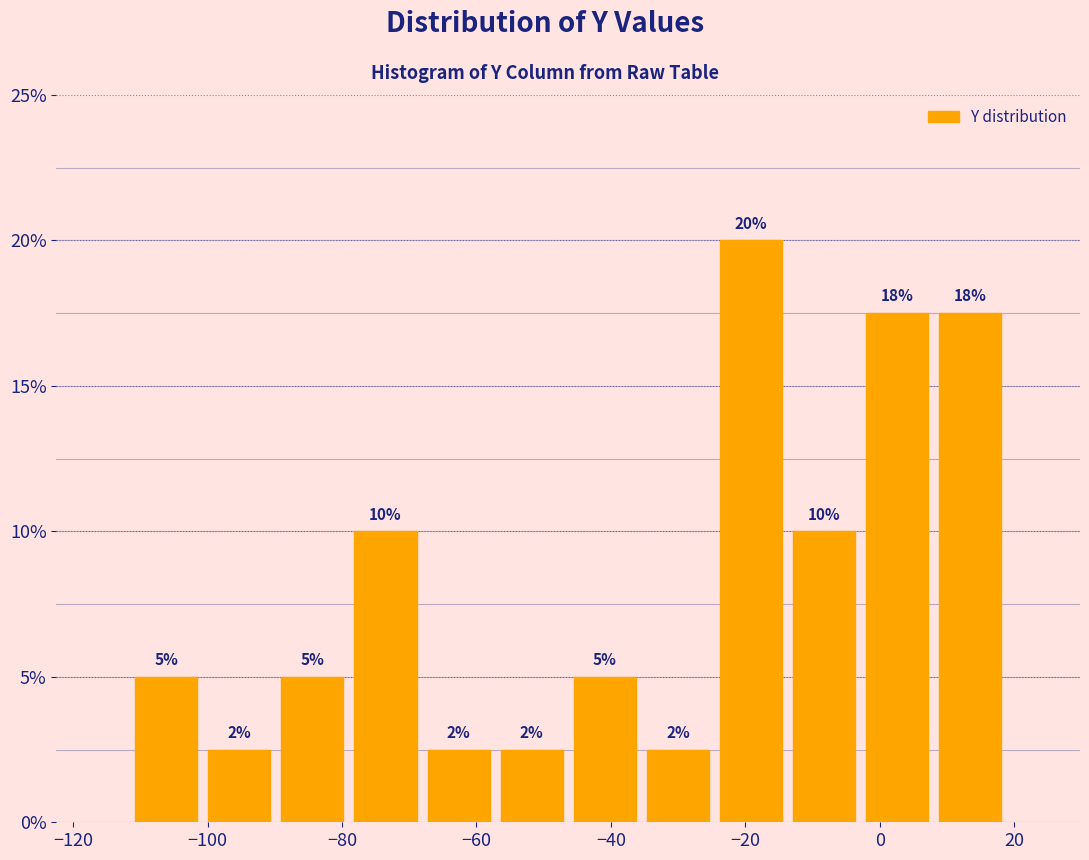

Over which range of the x-axis is the bar tallest?

-24 to -14